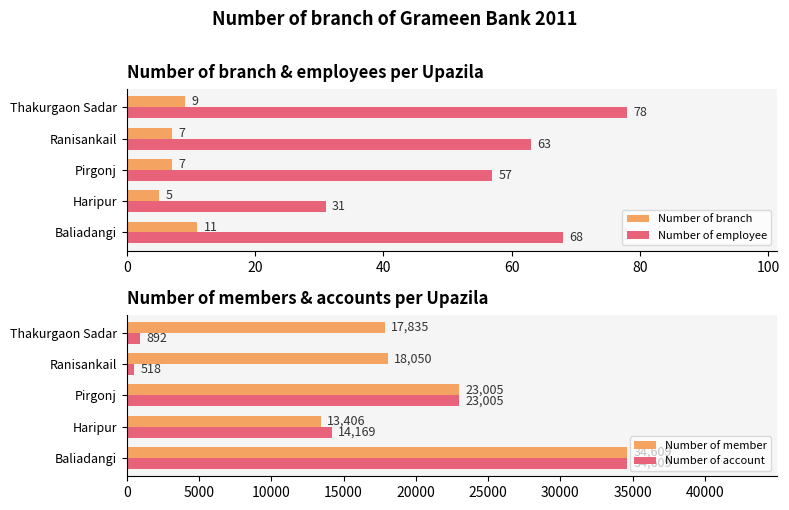

How many data points does each series have?

5